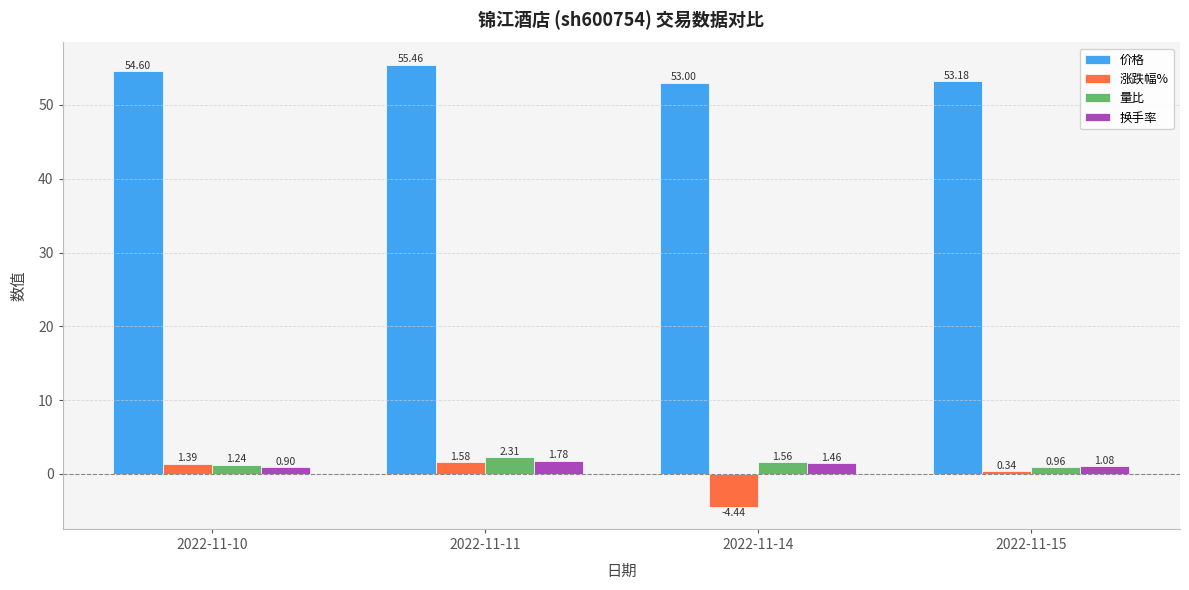

What are all the series names shown in the legend?

价格, 涨跌幅%, 量比, 换手率